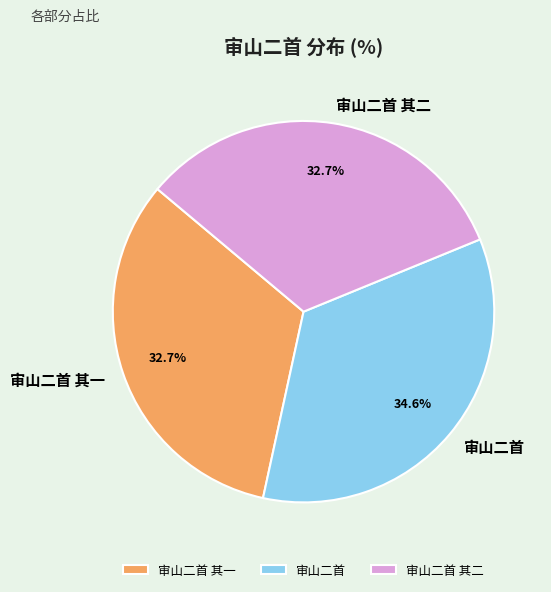

What is the largest slice in the pie chart?

审山二首